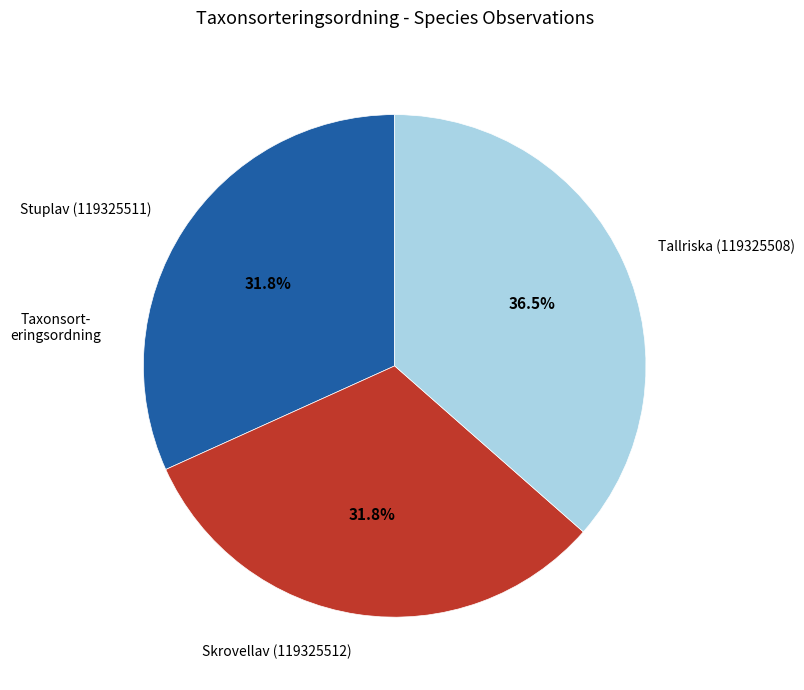

What is the ratio of the value at Skrovellav (119325512) to the value at Stuplav (119325511)?

1.0